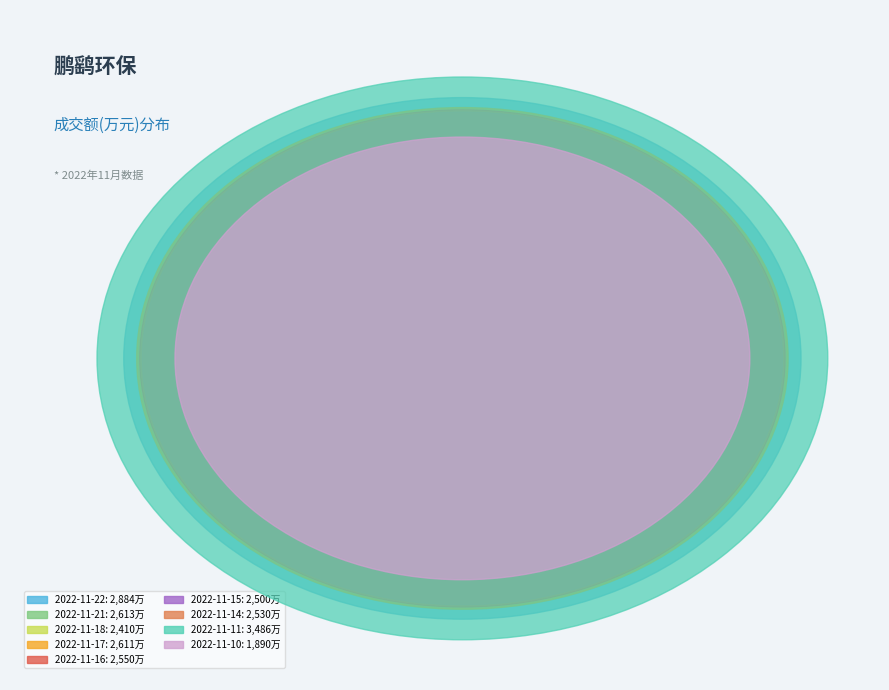

Is there a majority slice in this chart?

No